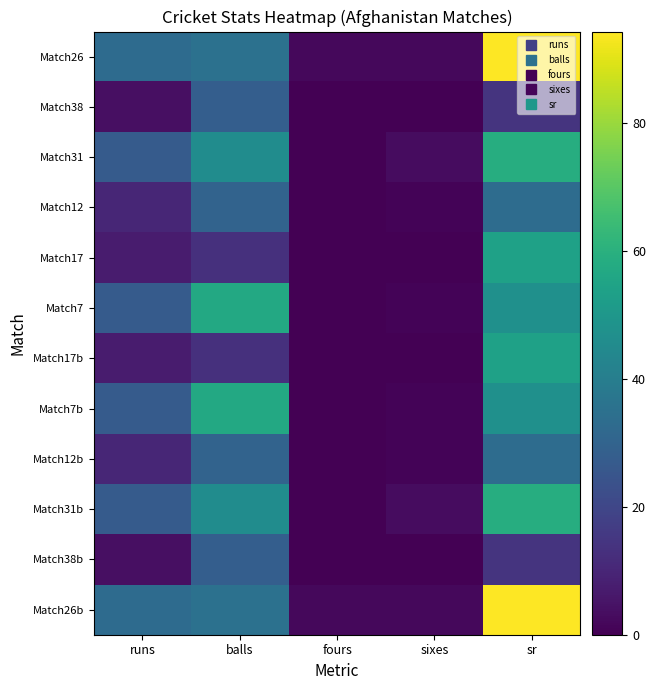

How many data points does each series have?

5